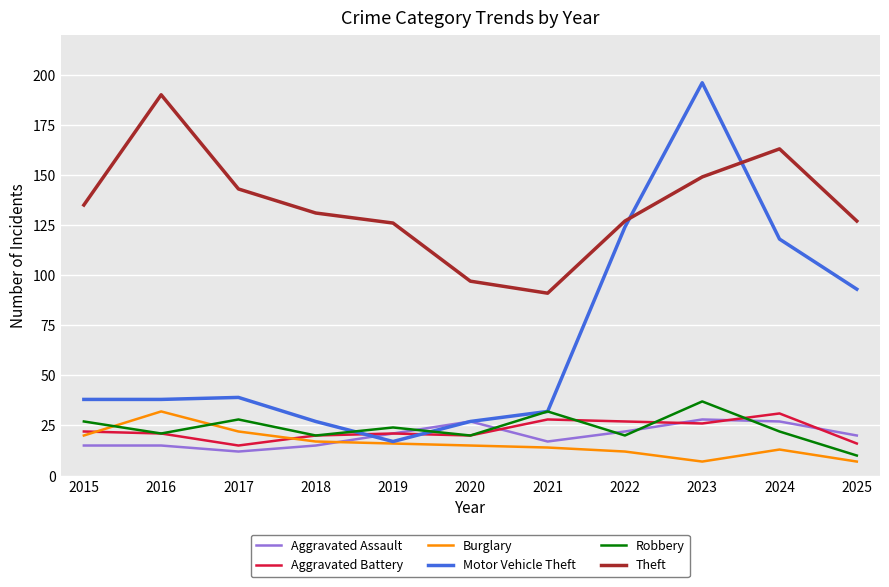

What is the difference between the maximum and second lowest values in the Theft series?

93